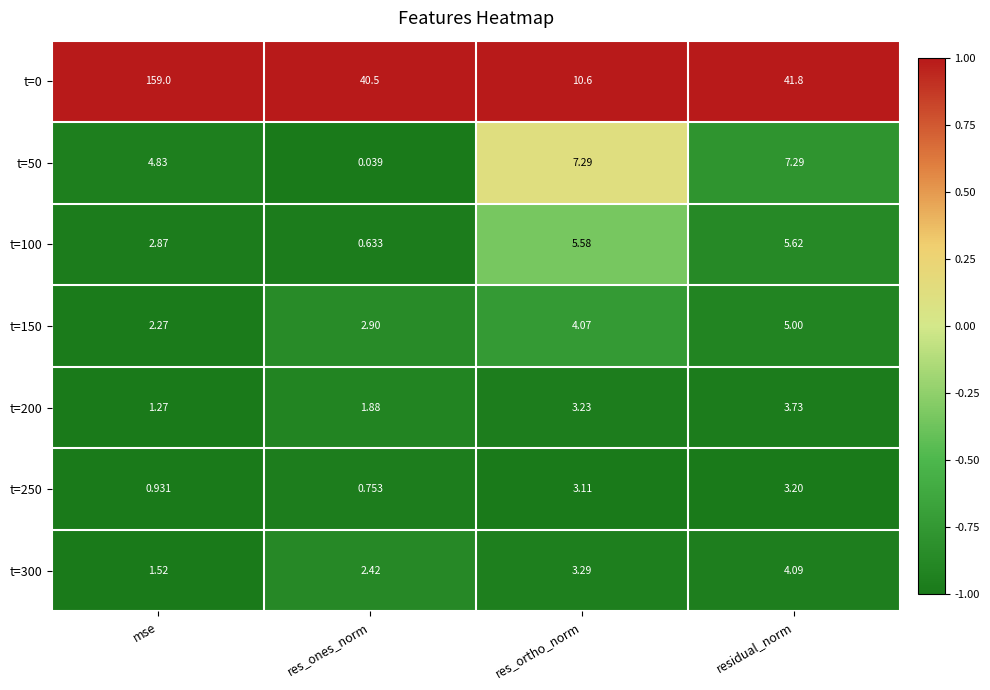

At which category is the sum across all series the highest?

mse